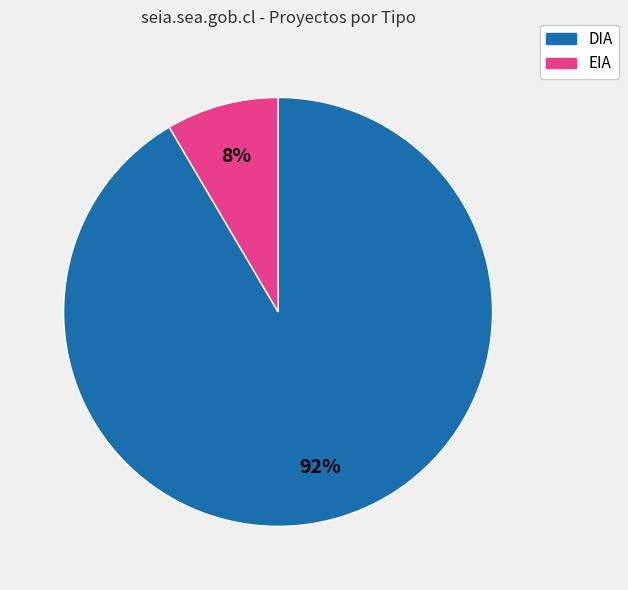

To the nearest percent, what is the average slice percentage?

50%